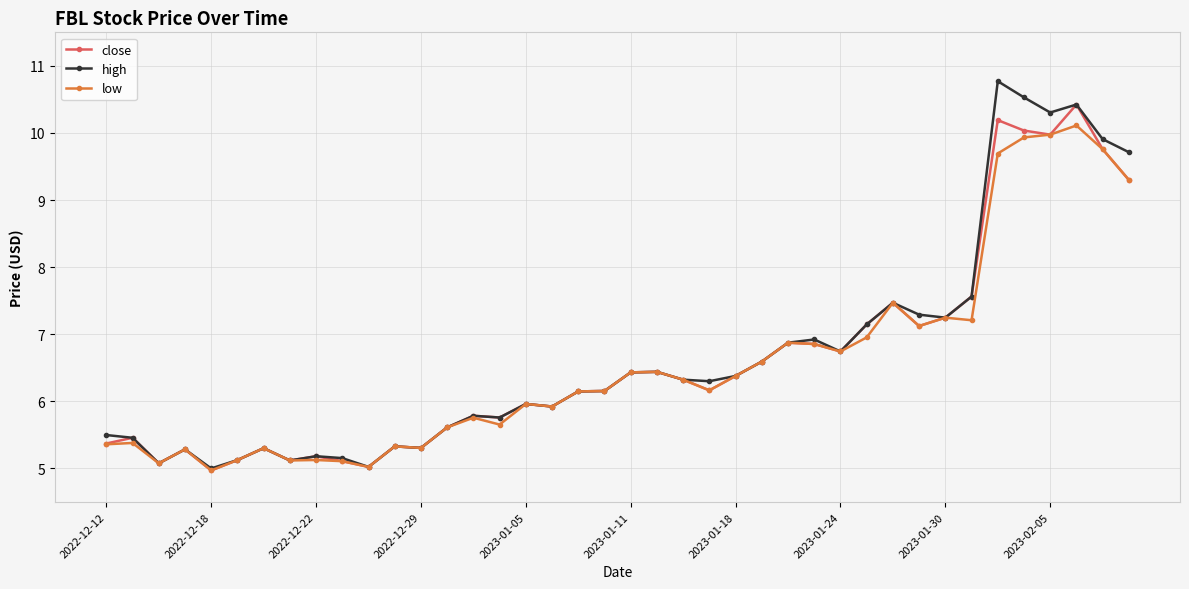

What is the value of the close point at the 36th from the left?

10.0